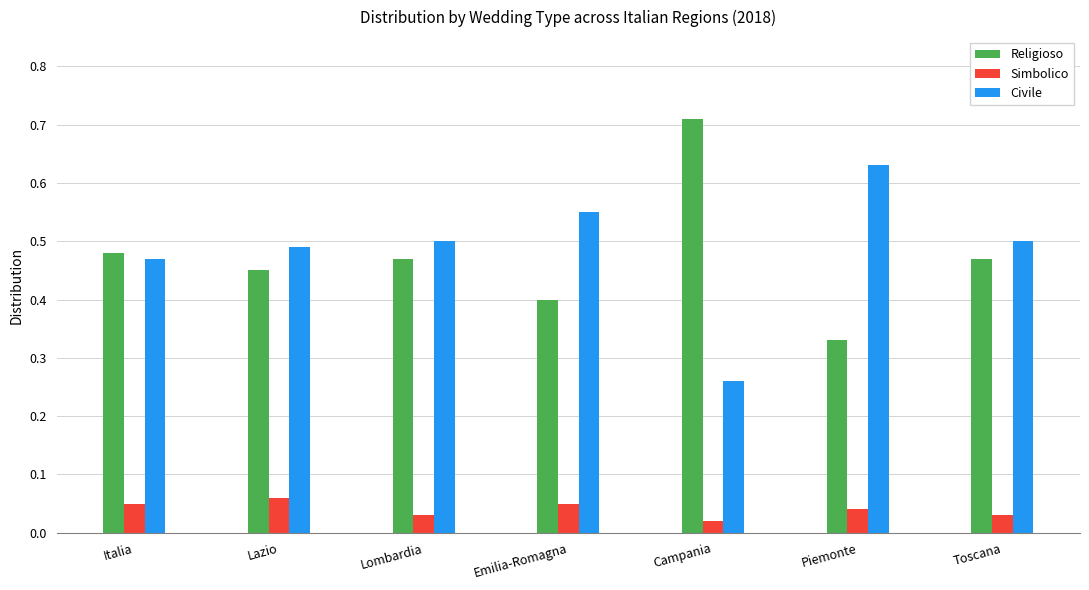

The value of Religioso at Lombardia is 0.5. True or false?

True